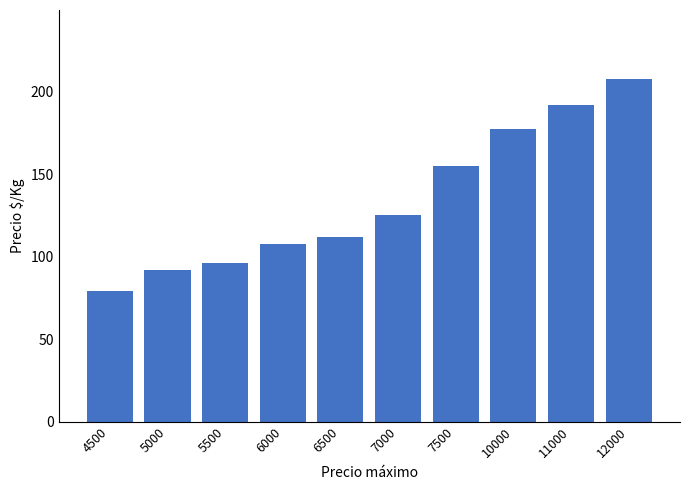

Rank the categories by value from highest to lowest.

12000, 11000, 10000, 7500, 7000, 6500, 6000, 5500, 5000, 4500